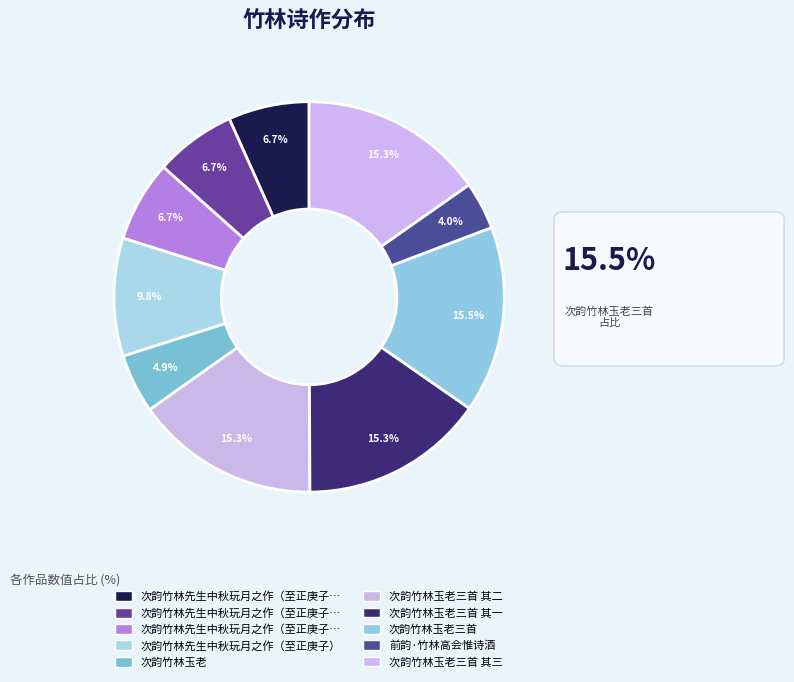

How many segments does this pie chart have?

10